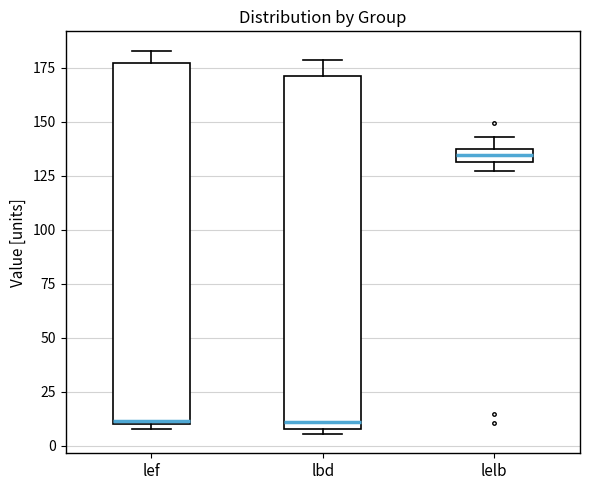

Which box has the highest median line?

lelb